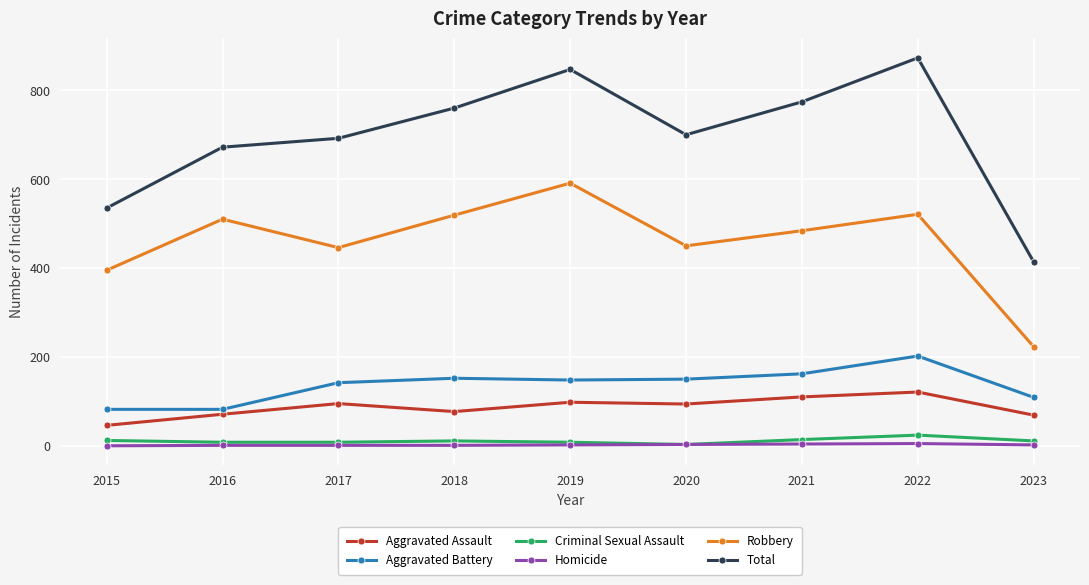

What are all the series names shown in the legend?

Aggravated Assault, Aggravated Battery, Criminal Sexual Assault, Homicide, Robbery, Total